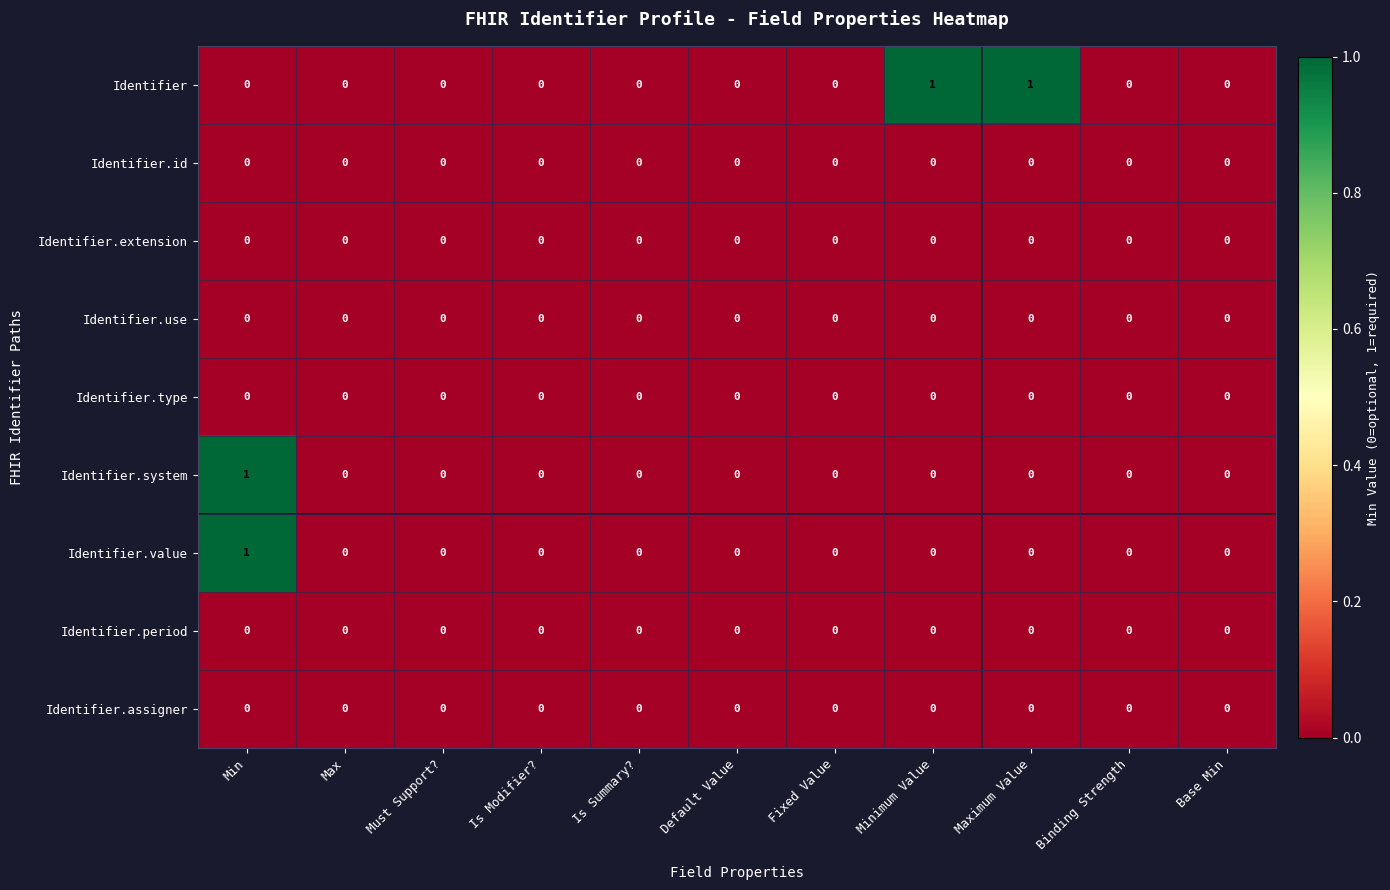

Count the Identifier.value values in the range 0 to 1.

11